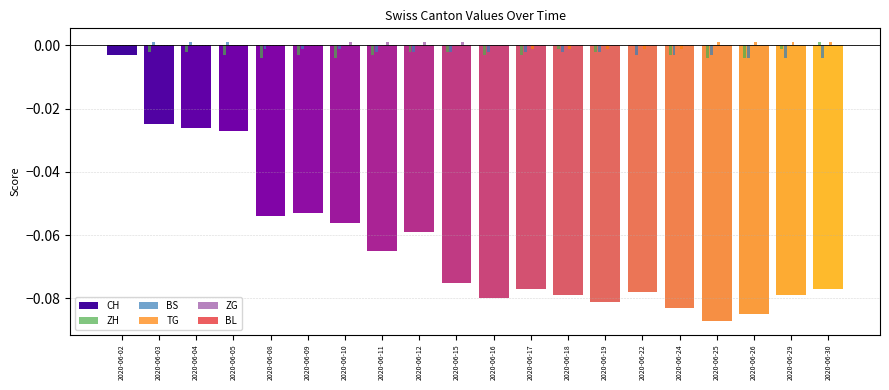

How many values in ZH are below zero?

17